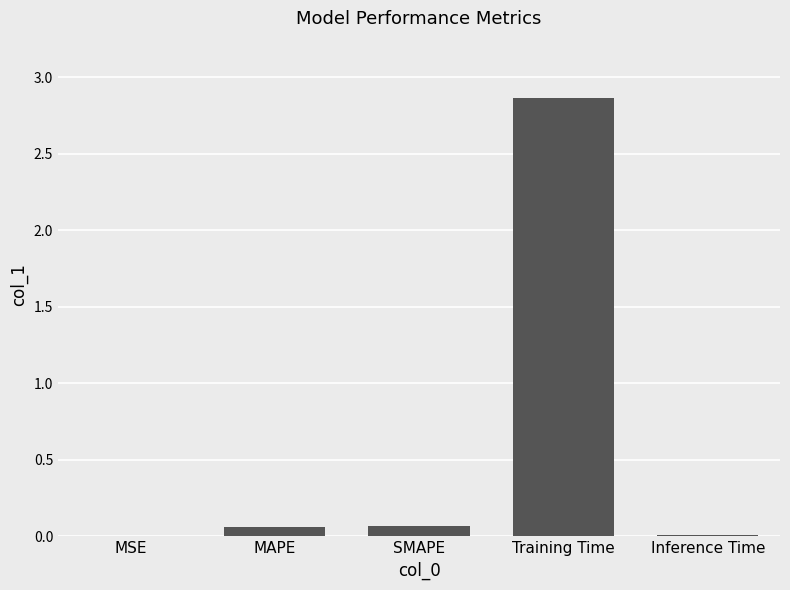

At which category does the chart reach its peak across all series?

Training Time